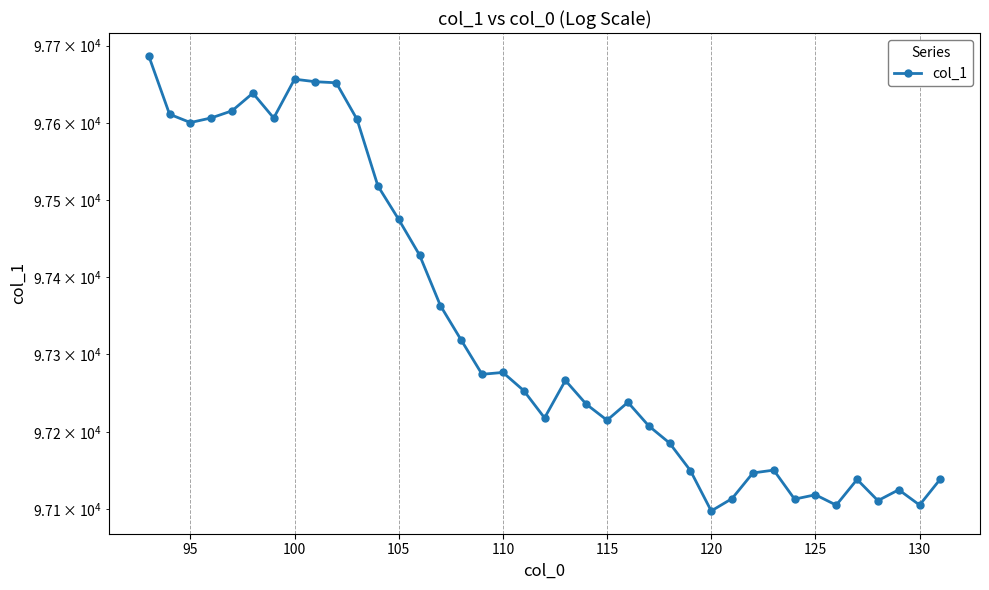

What is the difference between the maximum and minimum values?

589.1